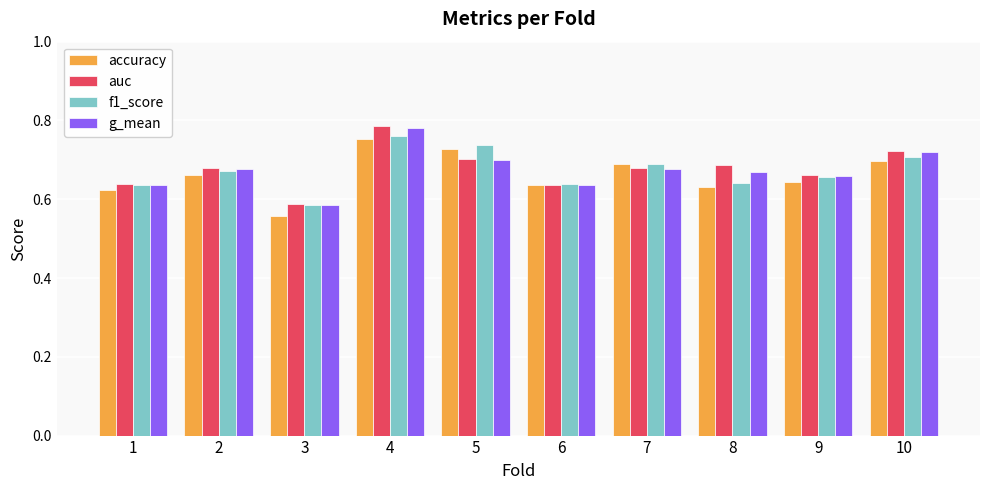

At which category is the sum across all series the highest?

4